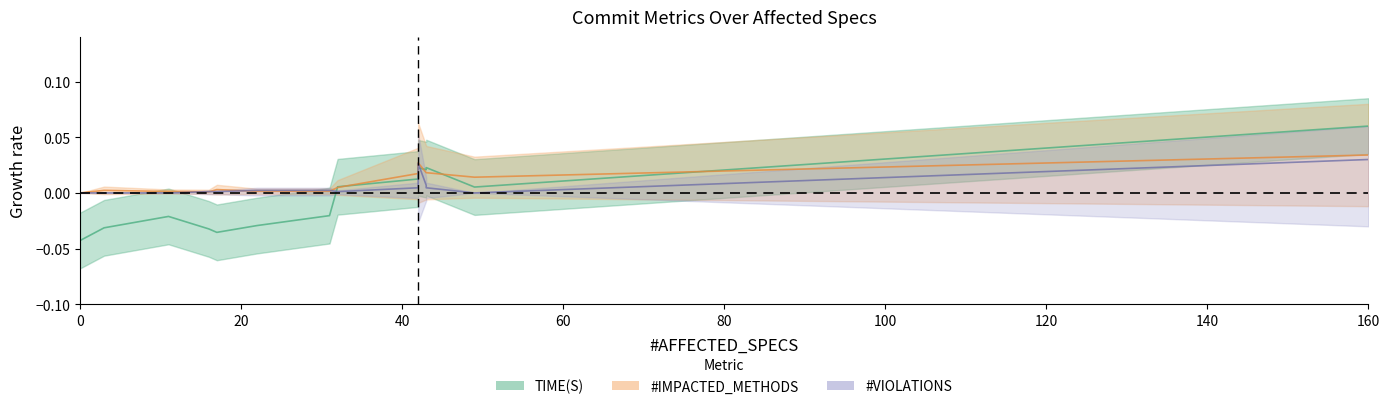

At which category is the sum across all series the highest?

160